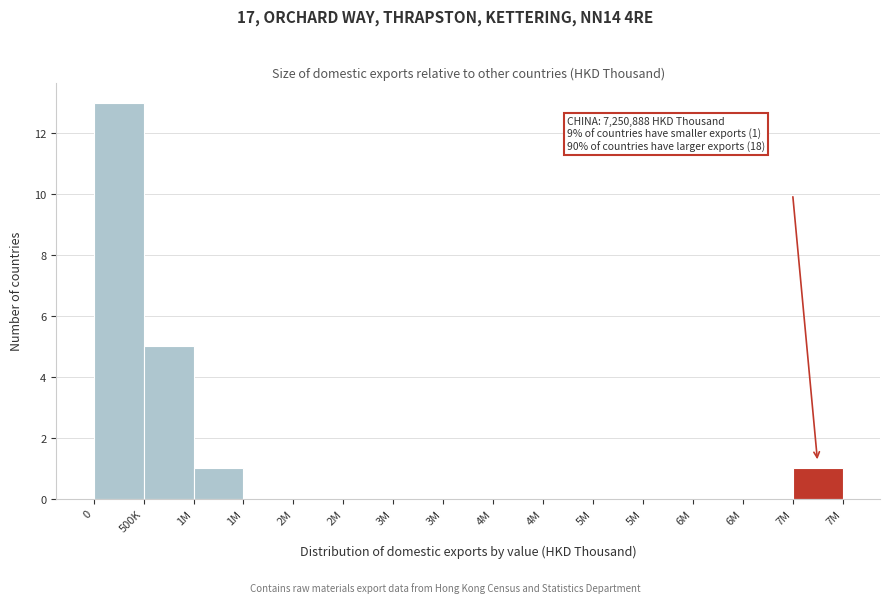

How many categories are shown in the chart?

15